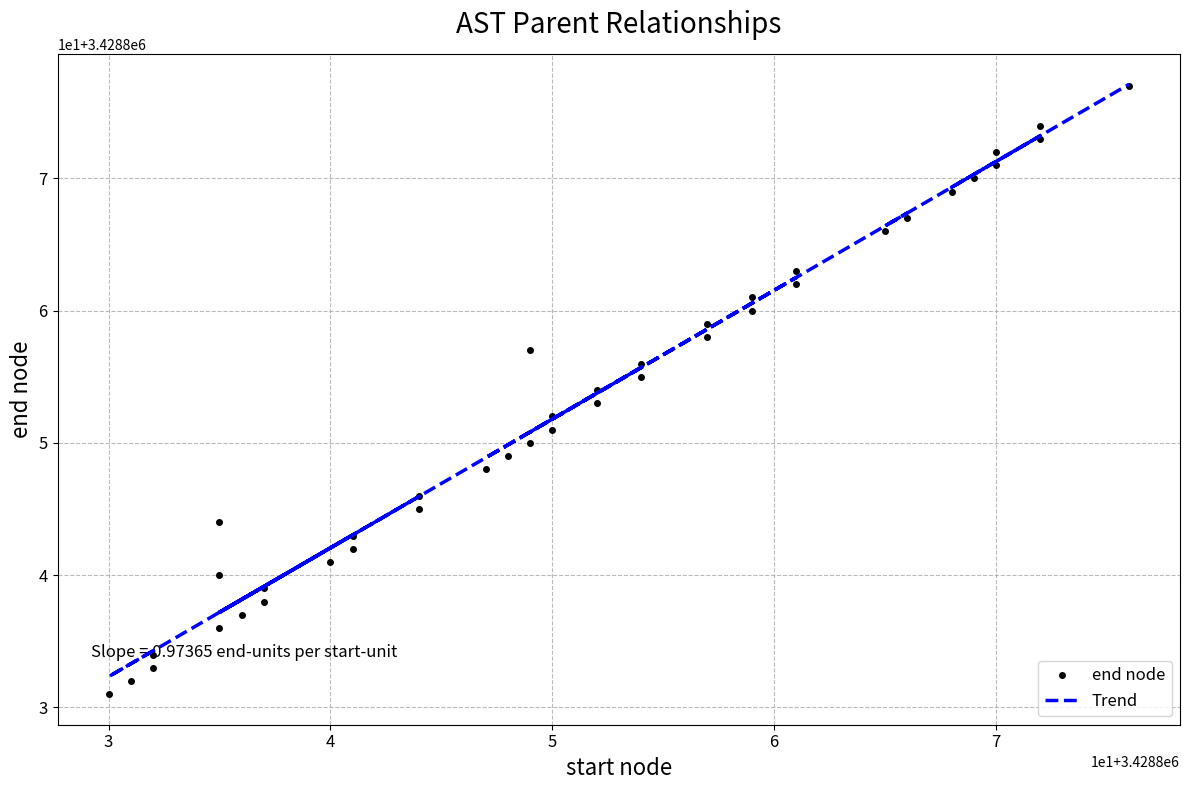

How many lines are shown in the chart?

2